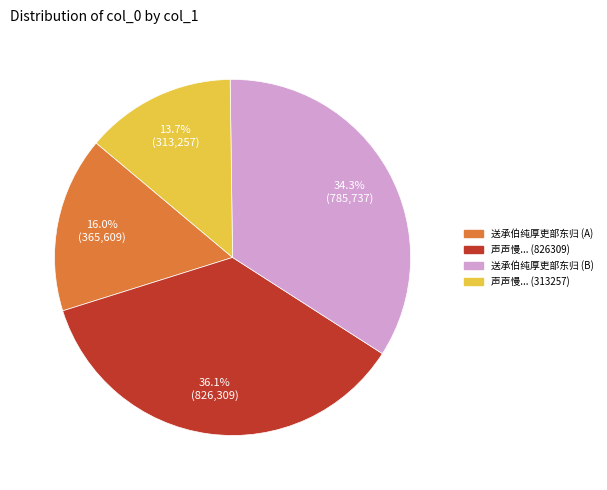

How many slices are in this pie chart?

4